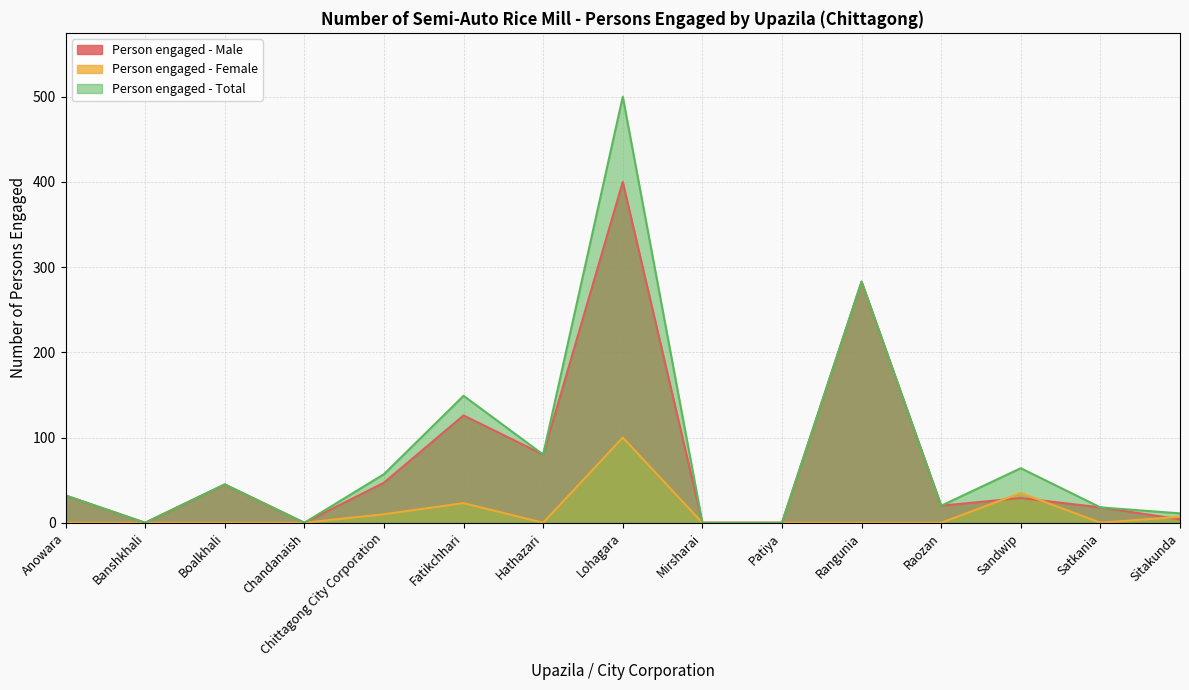

Reading left to right, transcribe all the data shown in this chart.

Person engaged - Male: 32	0	45	0	47	126	80	400	0	0	283	20	29	18	4
Person engaged - Female: 0	0	0	0	10	23	0	100	0	0	0	0	35	0	7
Person engaged - Total: 32	0	45	0	57	149	80	500	0	0	283	20	64	18	11